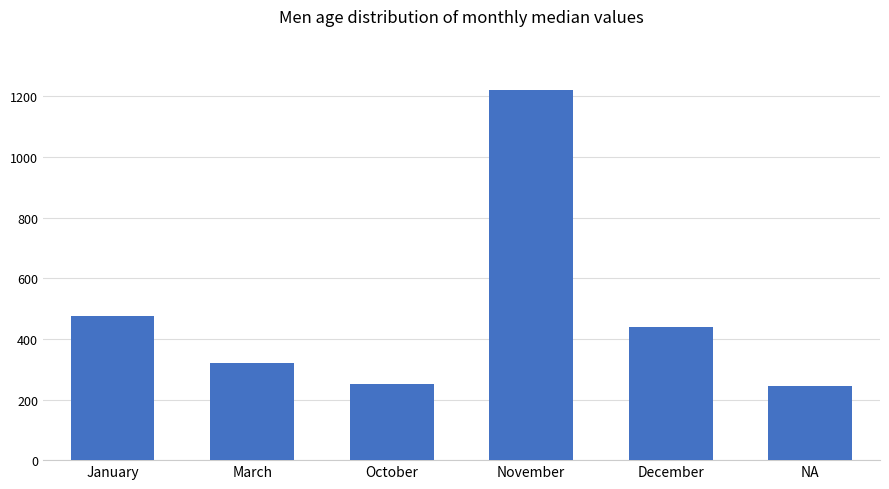

What is the label of the 2nd bar from the left?

March